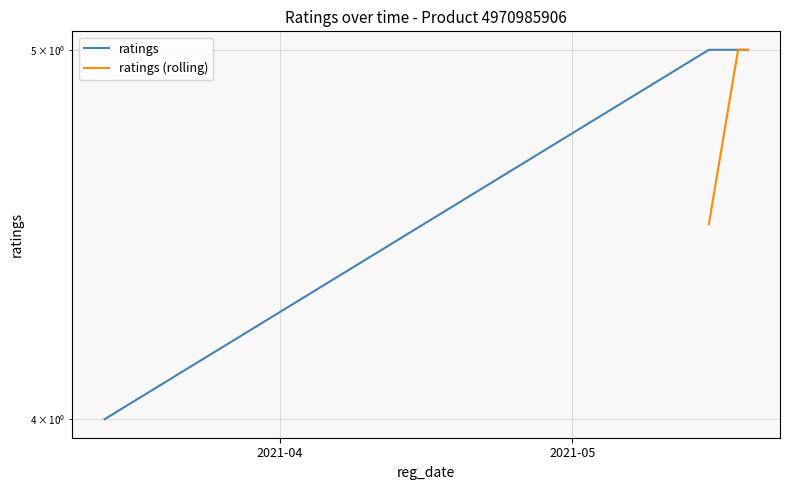

Count the values in the range 5 to 6.

3